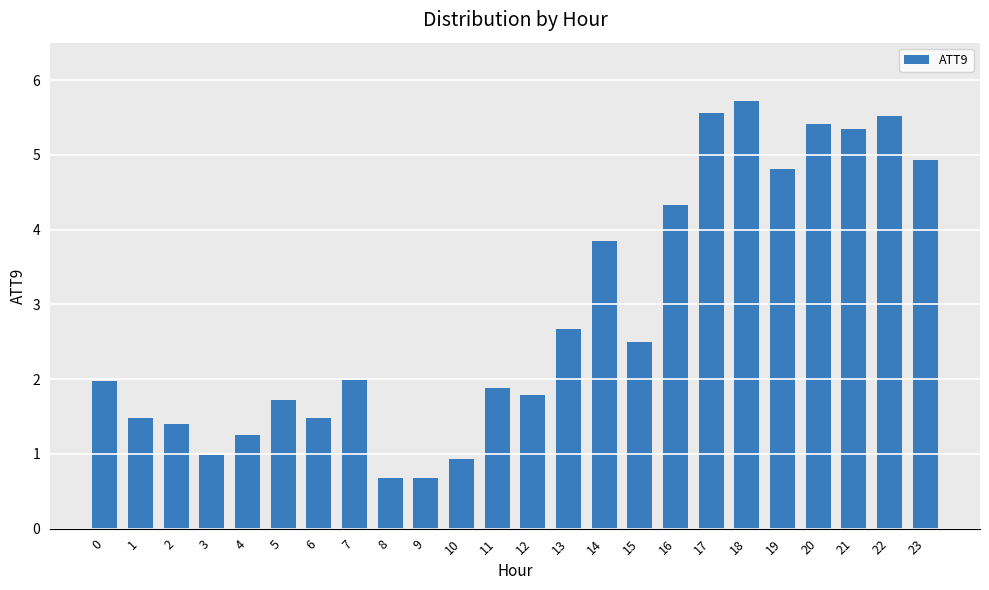

The value at 12 is 1.8. True or false?

True